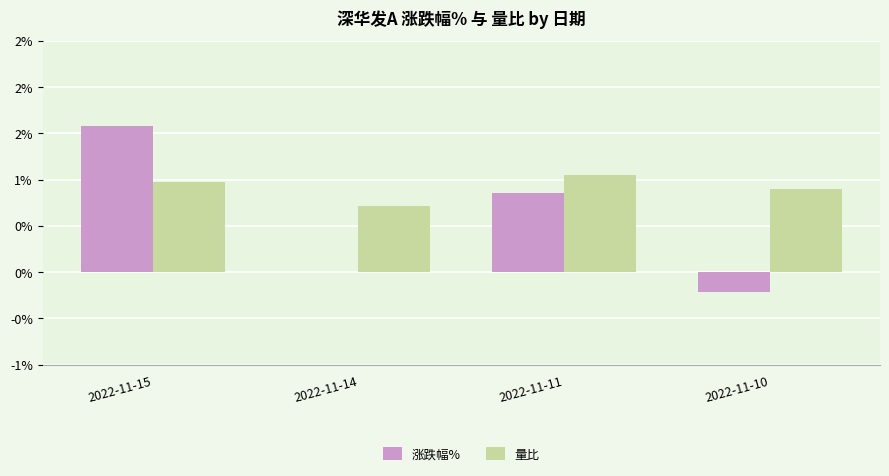

Reading right to left, extract all data points from this chart.

涨跌幅%: 2022-11-10=-0.2	2022-11-11=0.8	2022-11-14=0.0	2022-11-15=1.6
量比: 2022-11-10=0.9	2022-11-11=1.1	2022-11-14=0.7	2022-11-15=1.0